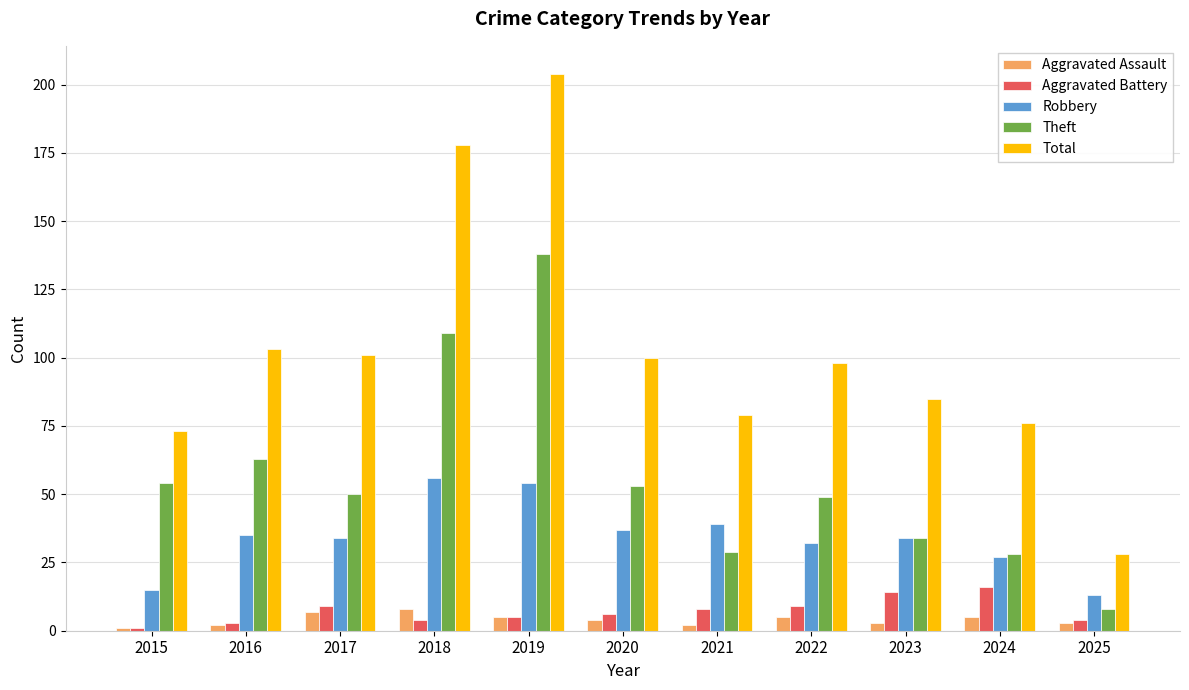

Reading right to left, extract all data points from this chart.

Aggravated Assault: 3	5	3	5	2	4	5	8	7	2	1
Aggravated Battery: 4	16	14	9	8	6	5	4	9	3	1
Robbery: 13	27	34	32	39	37	54	56	34	35	15
Theft: 8	28	34	49	29	53	138	109	50	63	54
Total: 28	76	85	98	79	100	204	178	101	103	73